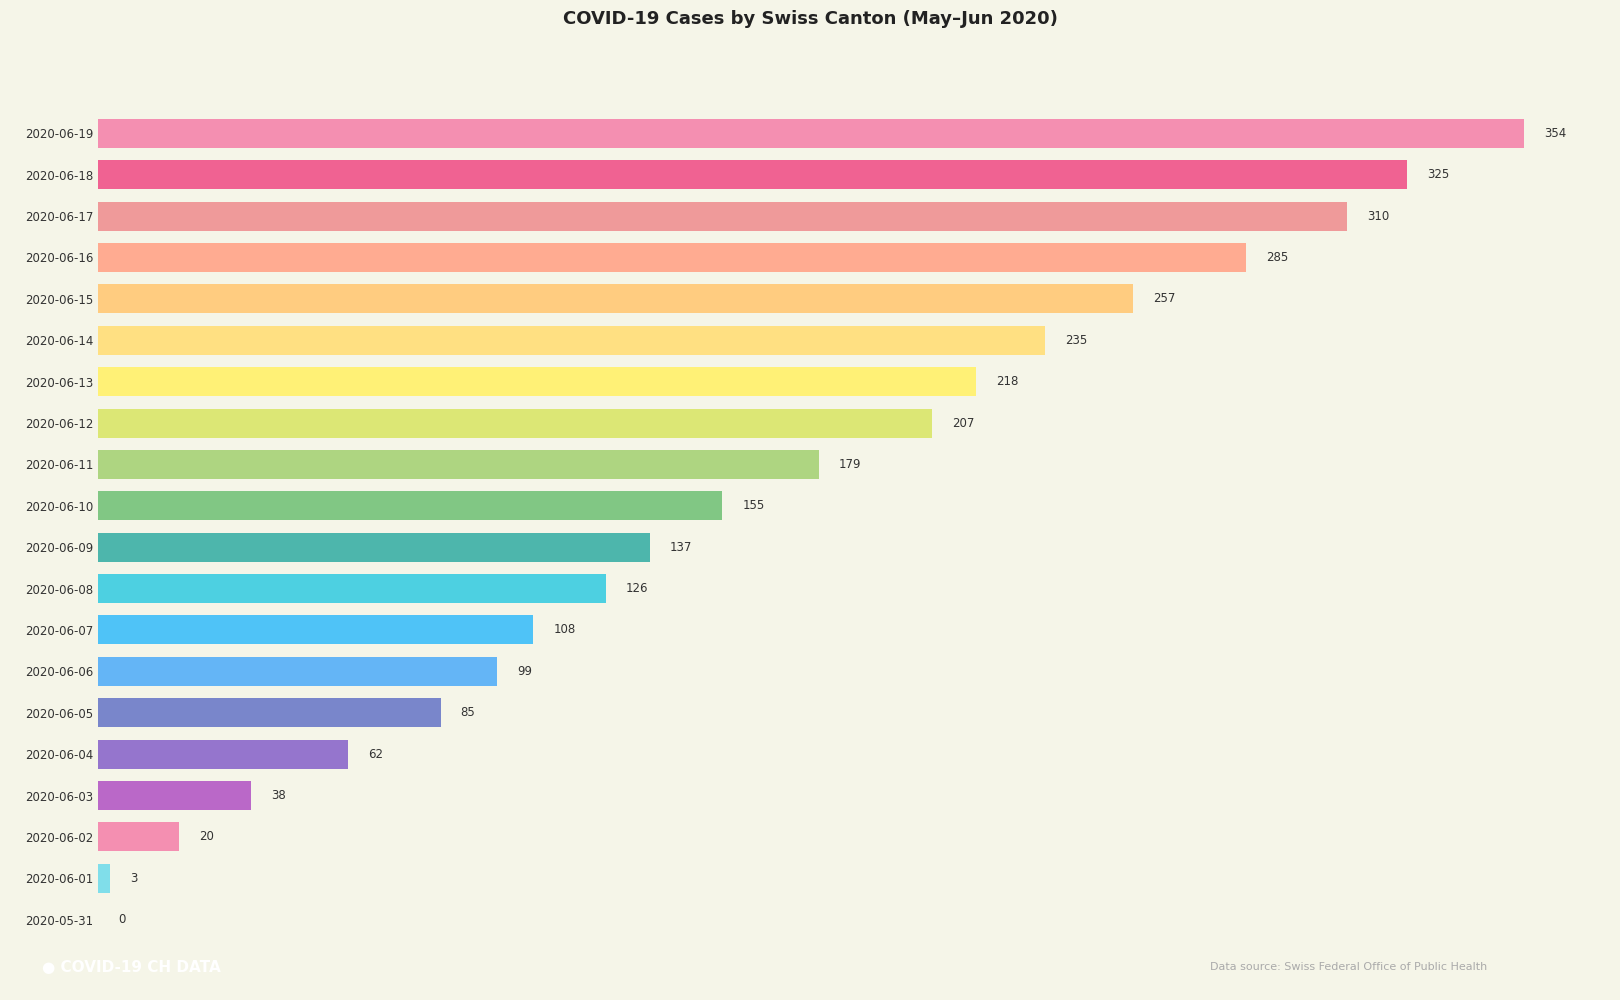

Reading top to bottom, extract all data points from this chart.

2020-06-19=354	2020-06-18=325	2020-06-17=310	2020-06-16=285	2020-06-15=257	2020-06-14=235	2020-06-13=218	2020-06-12=207	2020-06-11=179	2020-06-10=155	2020-06-09=137	2020-06-08=126	2020-06-07=108	2020-06-06=99	2020-06-05=85	2020-06-04=62	2020-06-03=38	2020-06-02=20	2020-06-01=3	2020-05-31=0